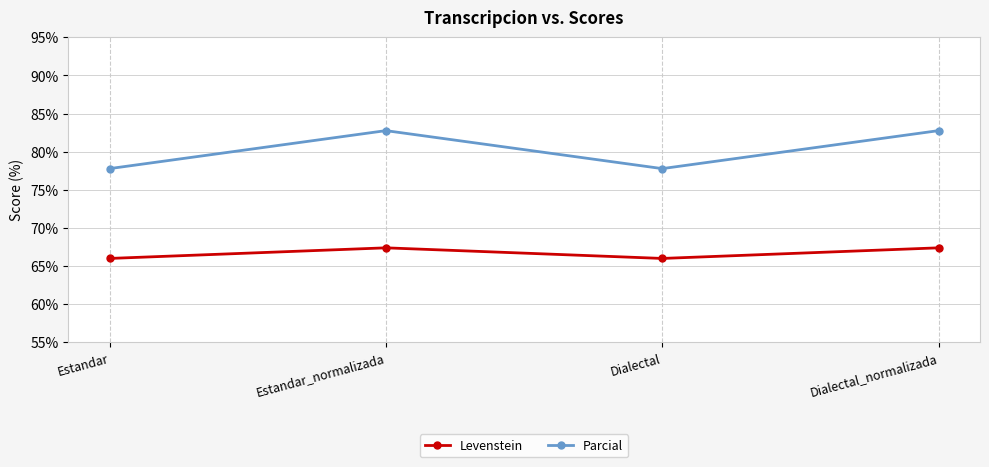

Rank the series at Estandar from highest to lowest value.

Parcial, Levenstein